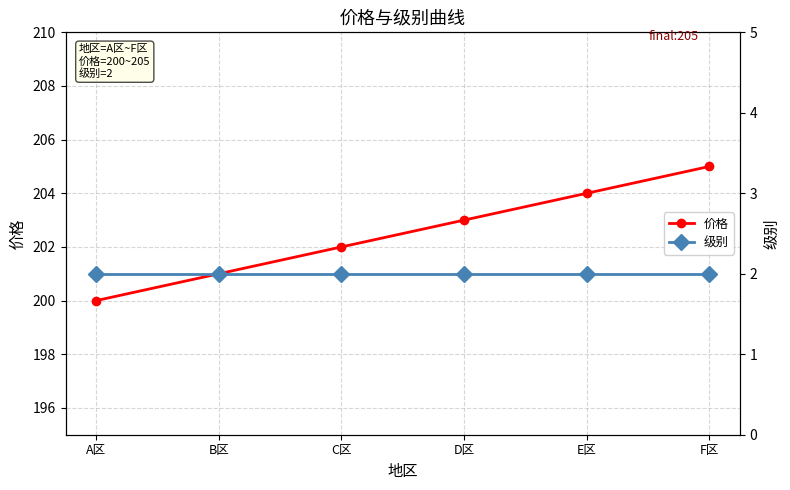

Is it true that 级别 equals 2 at F区?

True